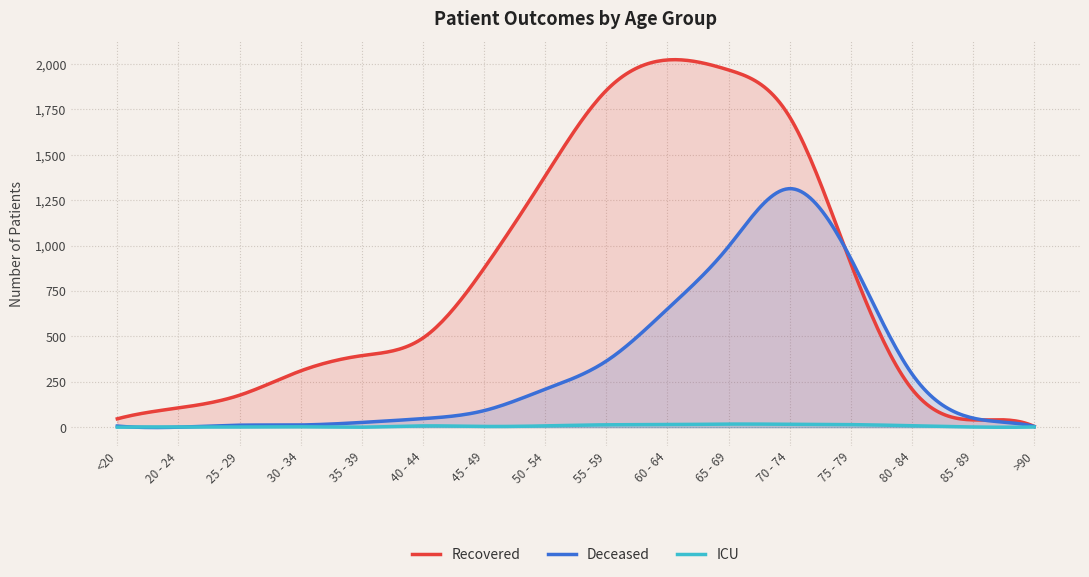

How many interior local valleys does the deceased_patients series have?

1